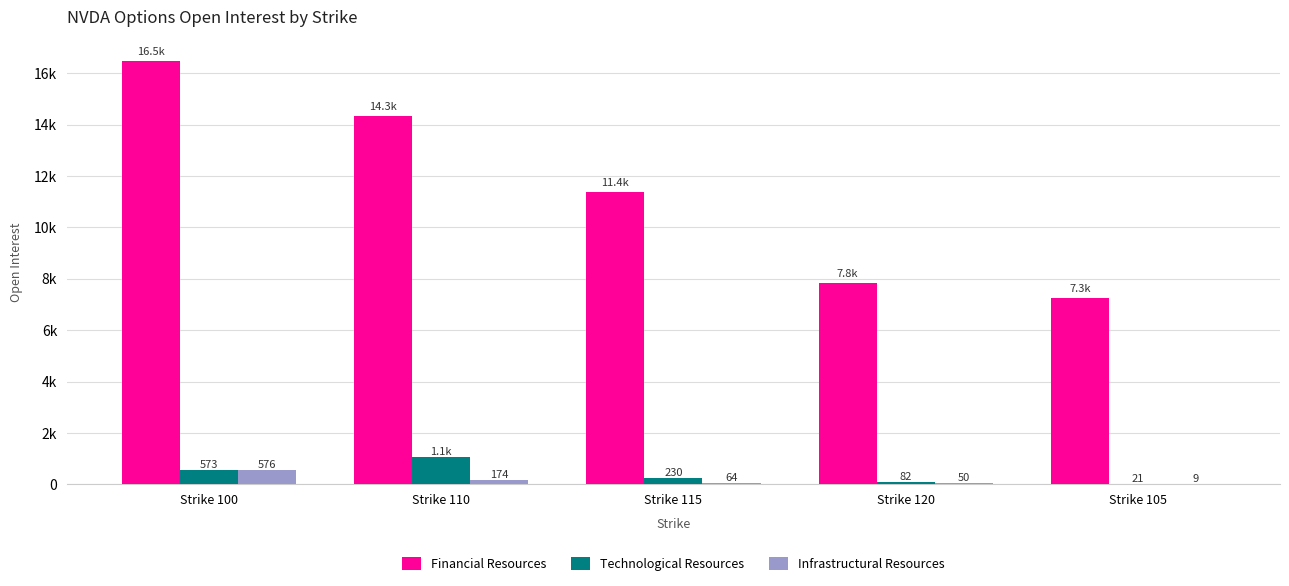

Which series has the widest spread of values?

Financial Resources